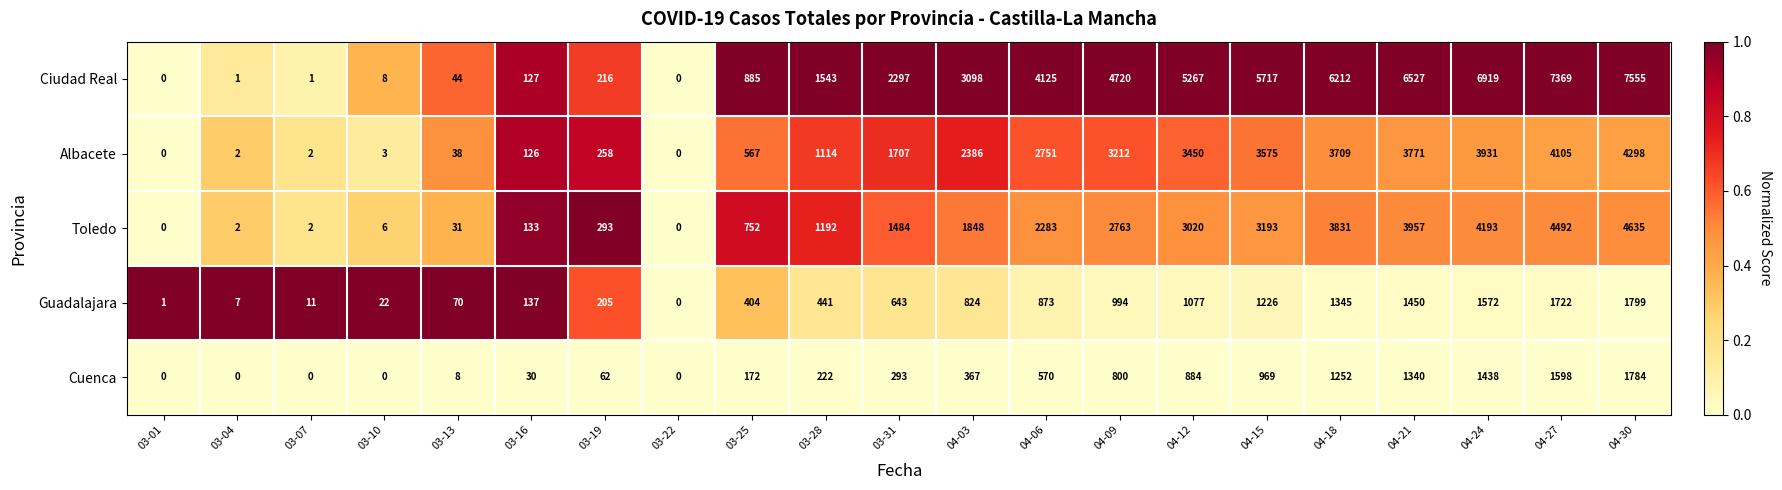

What value does the Cuenca series have at 03-25, to the nearest 100?

200